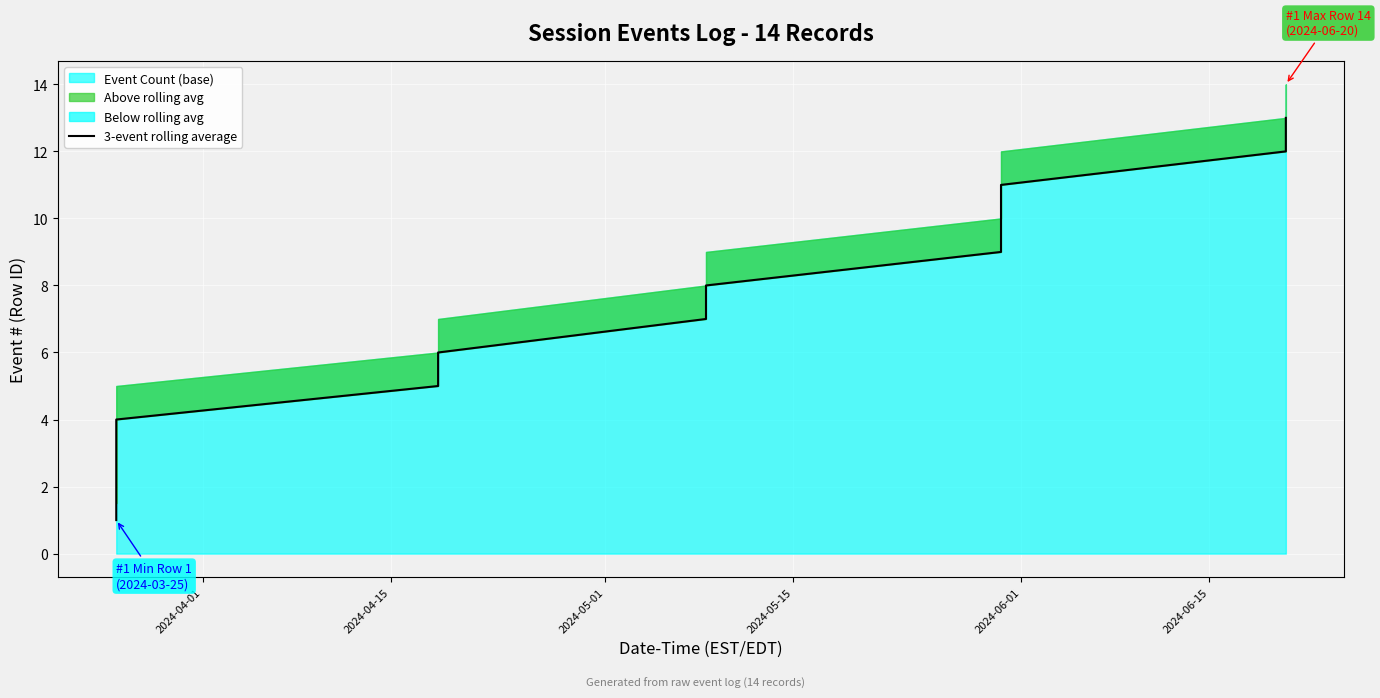

What is the minimum value for 3-event rolling average?

1.0